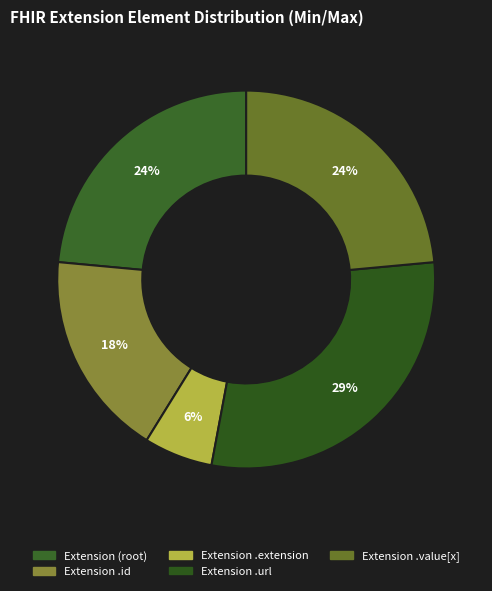

How many segments does this pie chart have?

5